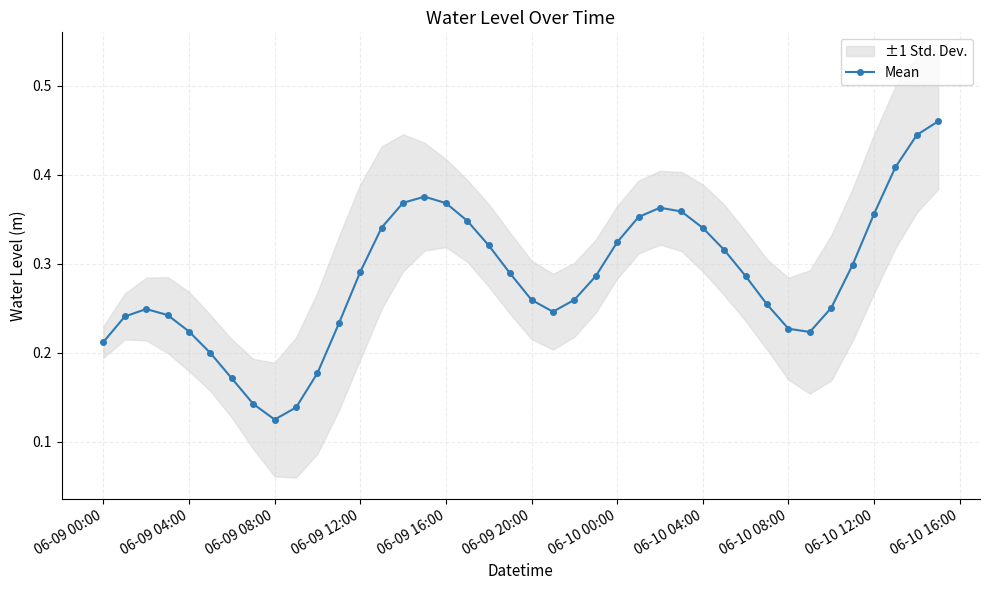

What is the greatest value displayed?

0.5